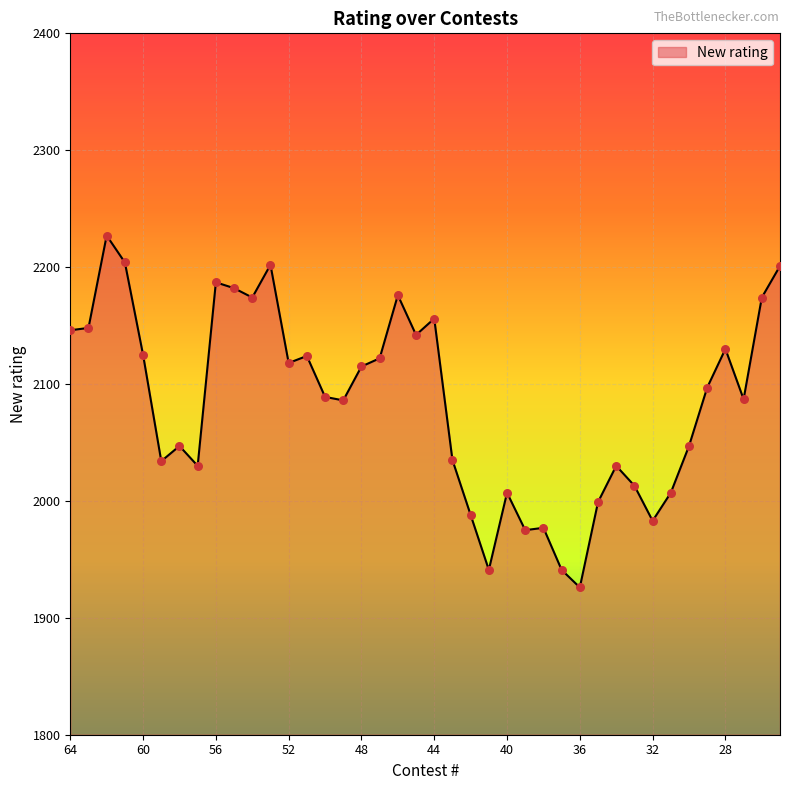

What is the maximum value shown in the chart?

2227